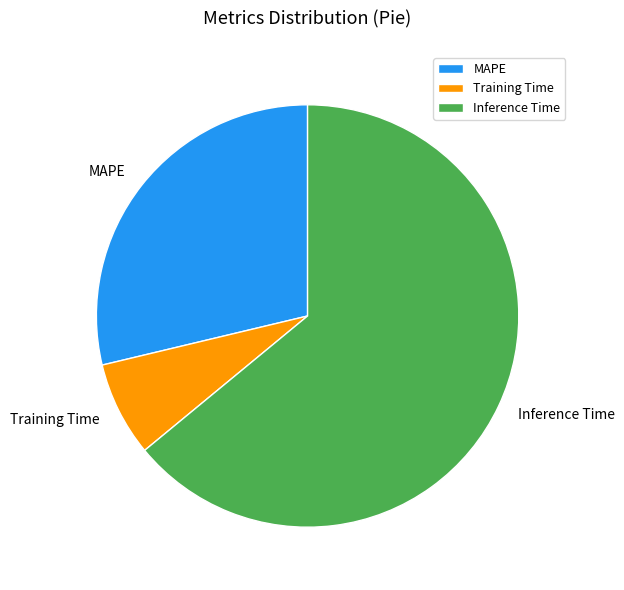

Combined, do MAPE and Inference Time account for over 50%?

Yes